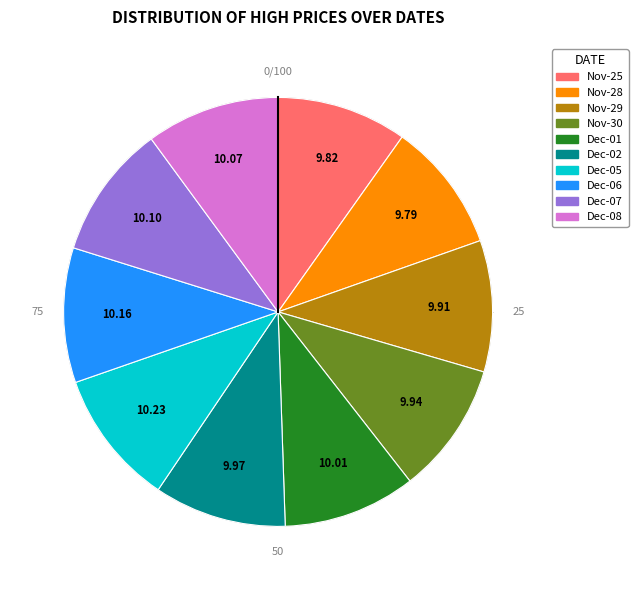

How many segments does this pie chart have?

10